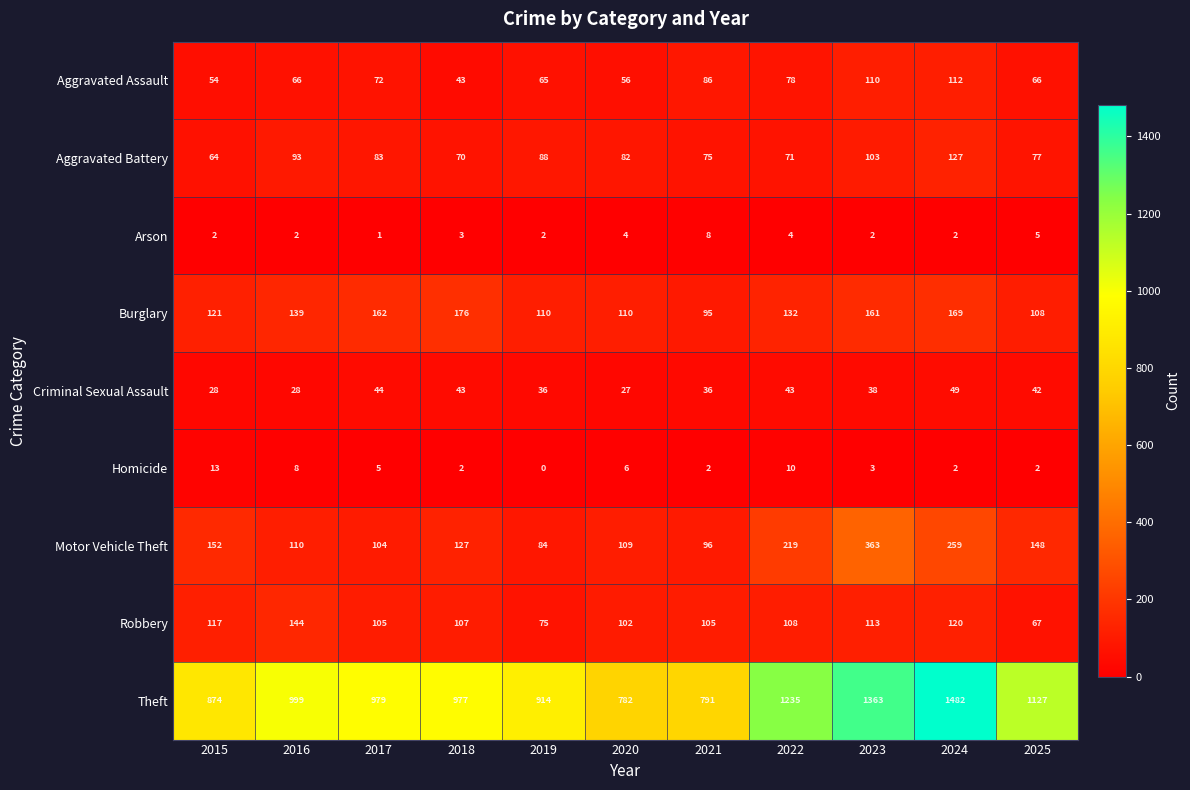

What is the total value across all series at 2022?

1900